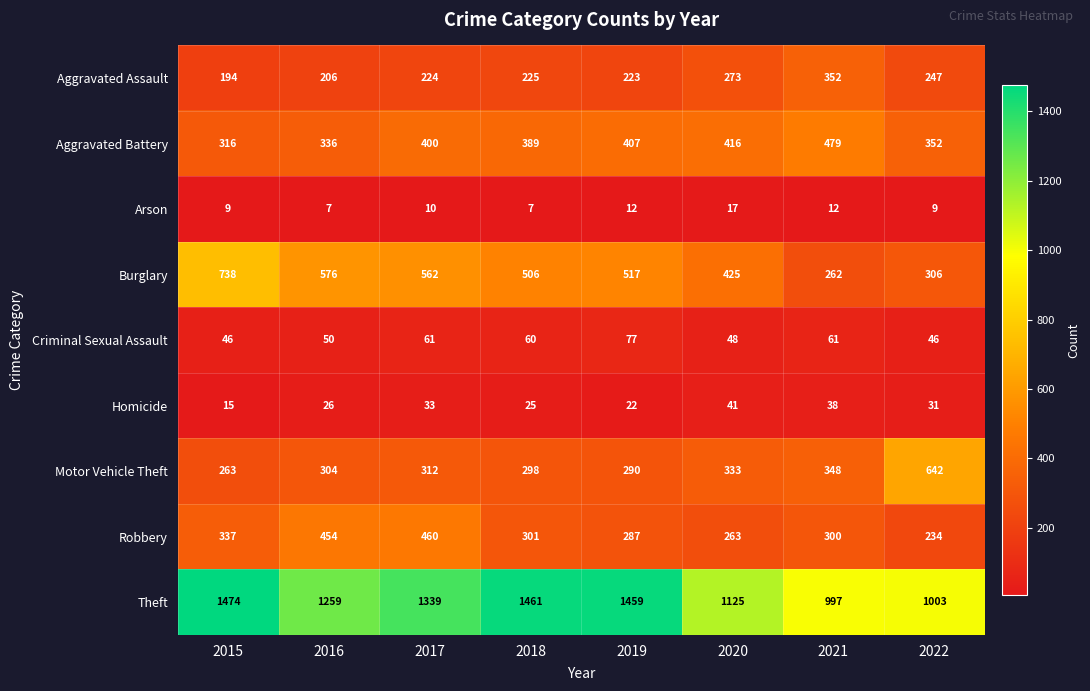

What is the minimum value for Homicide?

15